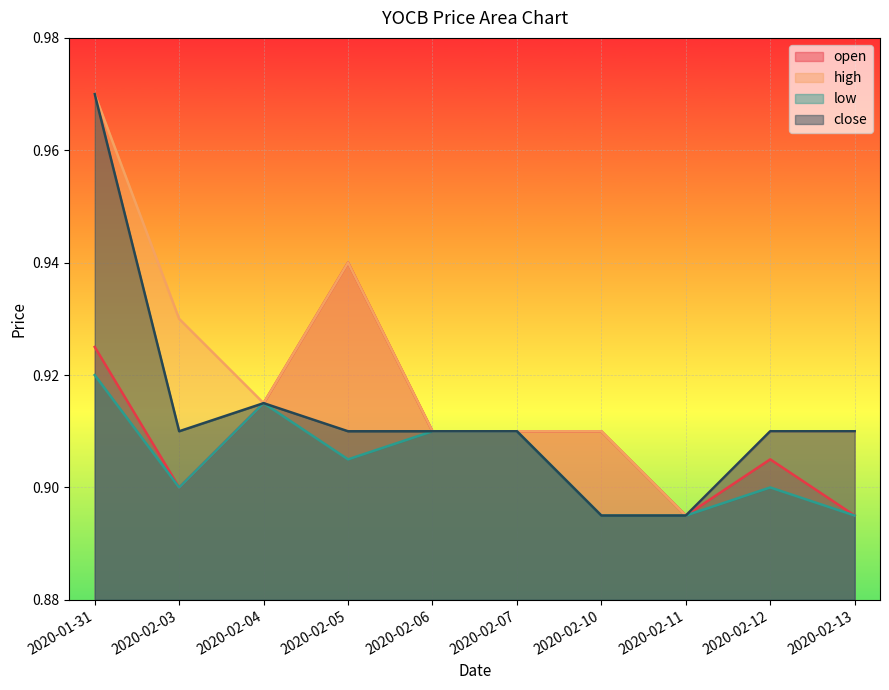

Does the chart display data point markers on the line(s)?

No